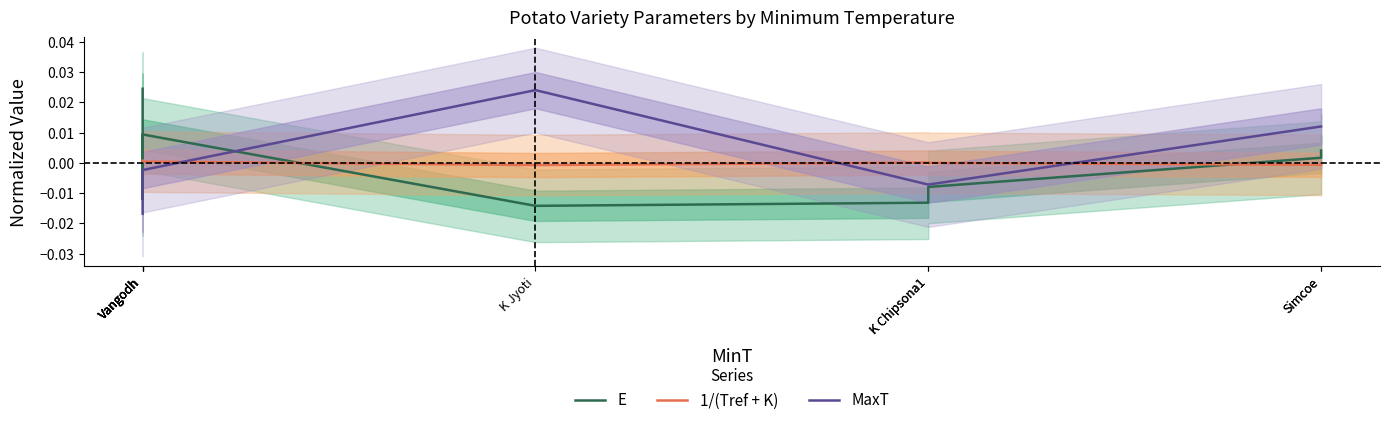

How many data points in 1/(Tref + K) are less than 0?

4